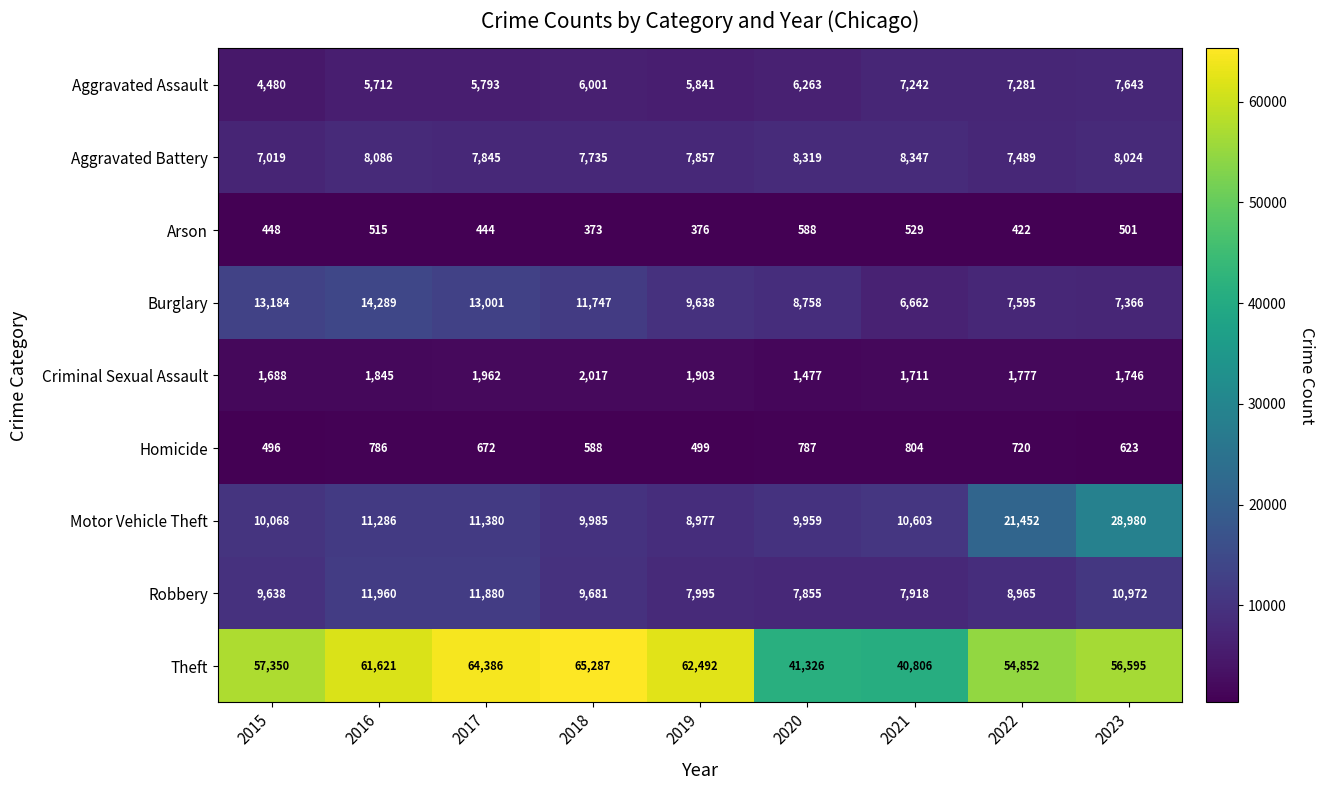

What is the spread (max minus min) of values at 2016?

61106